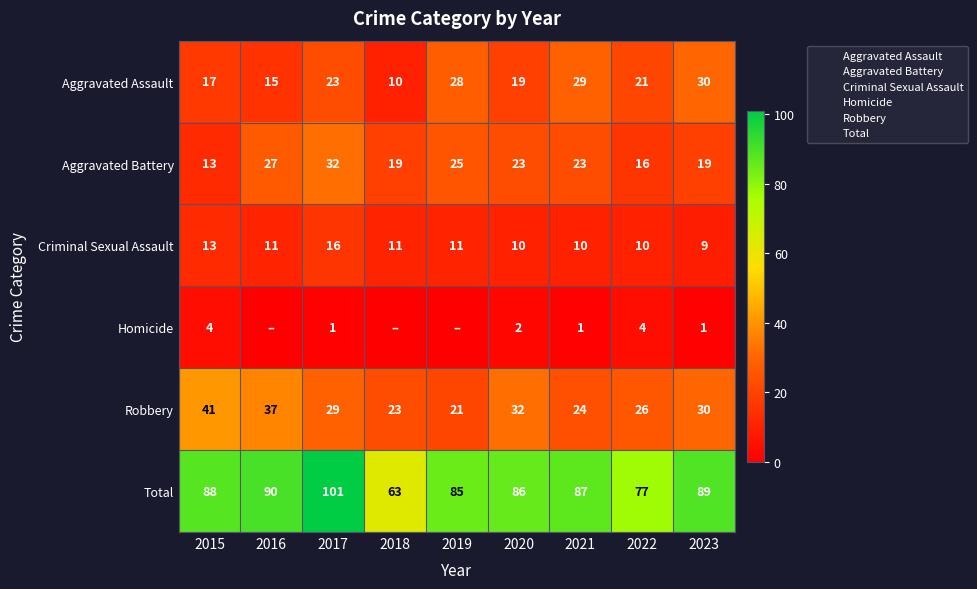

What is the difference between the maximum and minimum values in the Homicide series?

4